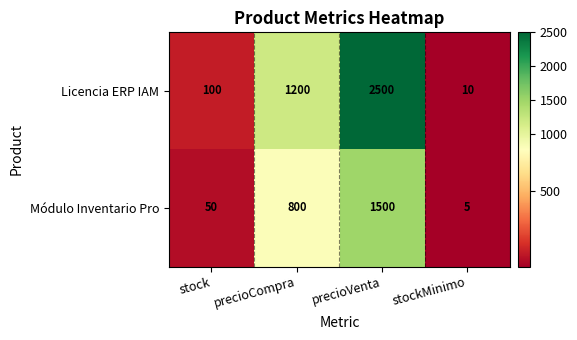

What is the difference between the highest and lowest values at stockMinimo?

5